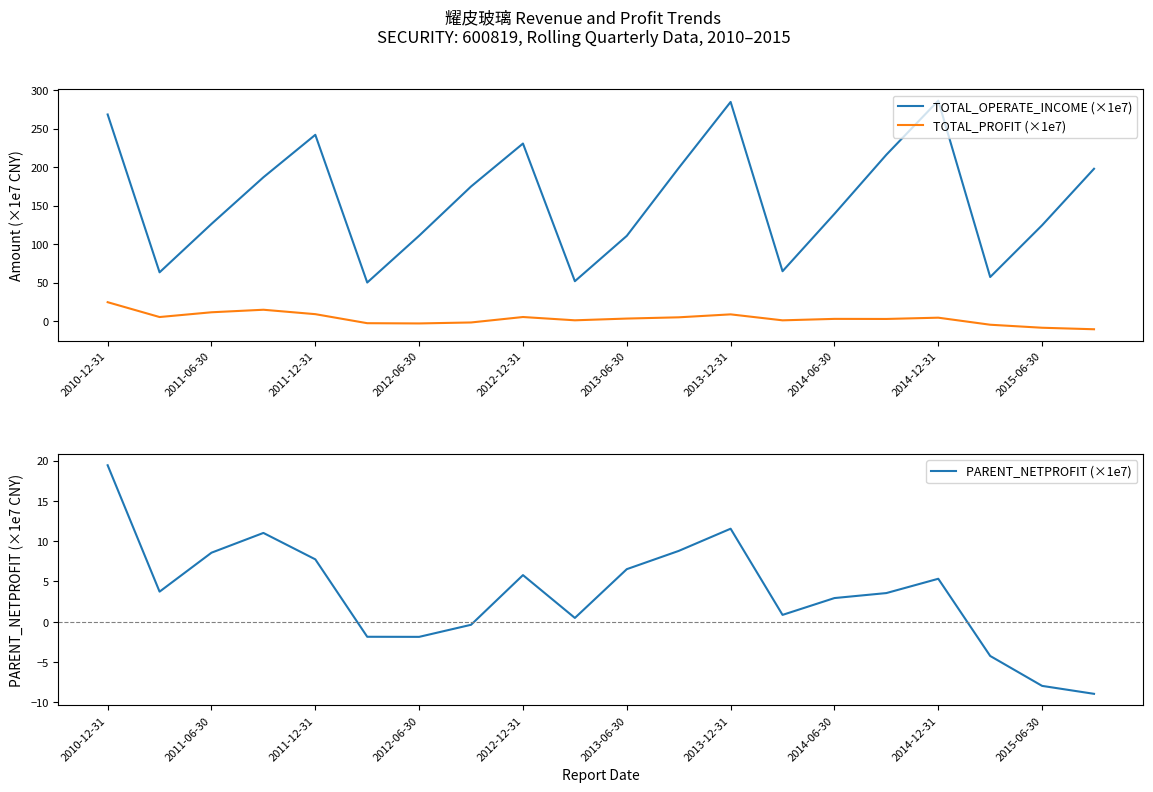

True or false: TOTAL_OPERATE_INCOME (×1e7) and TOTAL_PROFIT (×1e7) cross at least once.

False